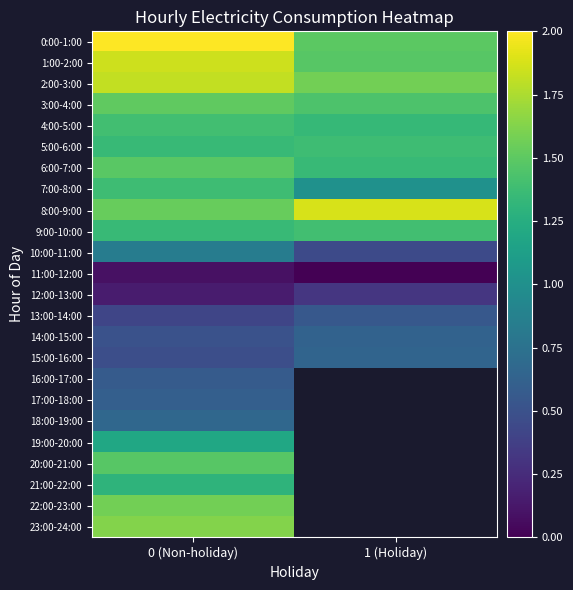

Rank the series by their maximum value, from lowest to highest.

11:00-12:00, 12:00-13:00, 13:00-14:00, 16:00-17:00, 17:00-18:00, 14:00-15:00, 15:00-16:00, 18:00-19:00, 10:00-11:00, 19:00-20:00, 21:00-22:00, 7:00-8:00, 5:00-6:00, 9:00-10:00, 4:00-5:00, 20:00-21:00, 6:00-7:00, 3:00-4:00, 22:00-23:00, 23:00-24:00, 2:00-3:00, 1:00-2:00, 8:00-9:00, 0:00-1:00